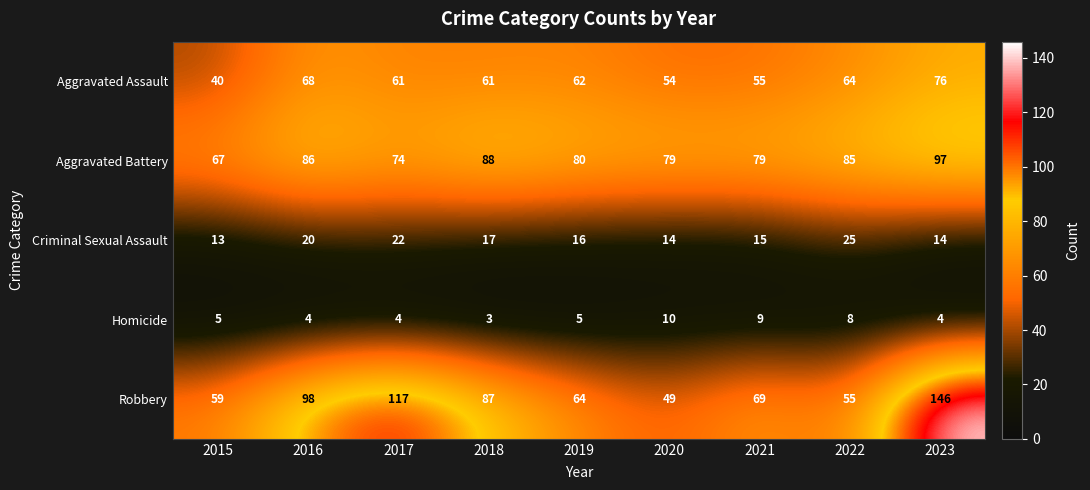

Rank the series at 2018 from highest to lowest value.

Aggravated Battery, Robbery, Aggravated Assault, Criminal Sexual Assault, Homicide